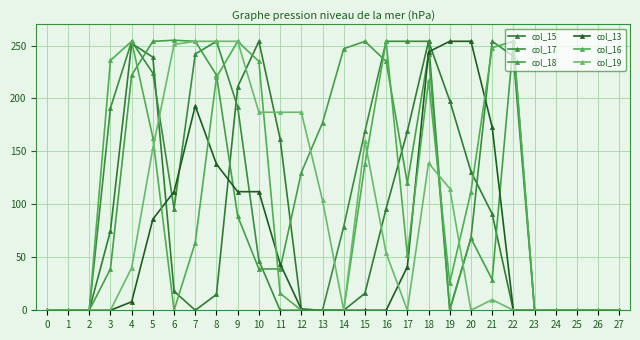

At which category is the sum across all series the highest?

18